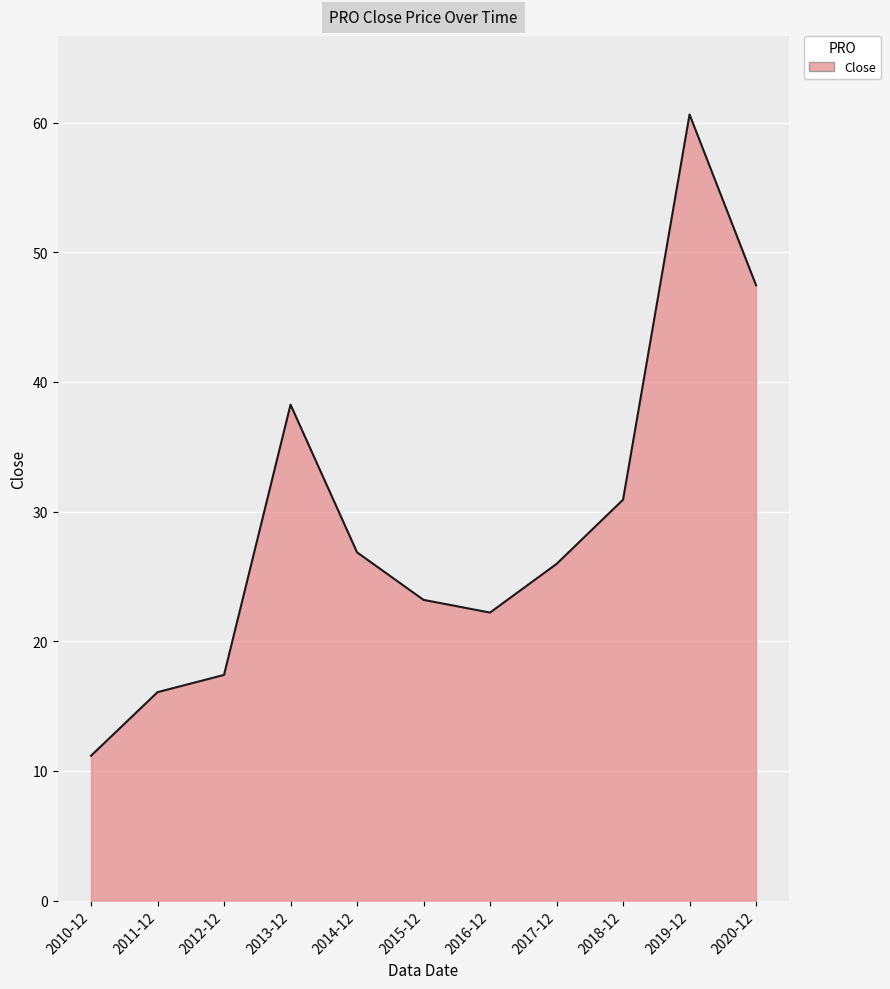

What is the change in value from 2010-12 to 2018-12?

+19.7